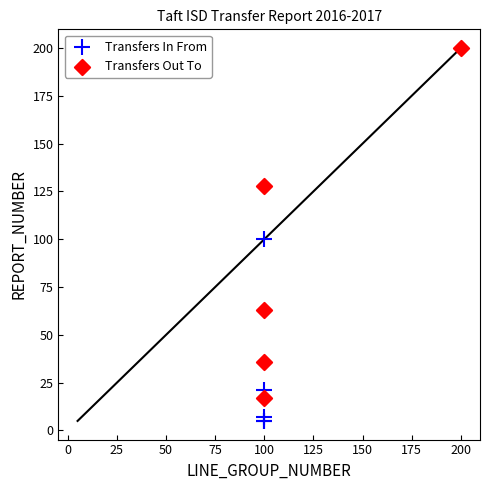

What are all the series names shown in the legend?

Transfers In From, Transfers Out To